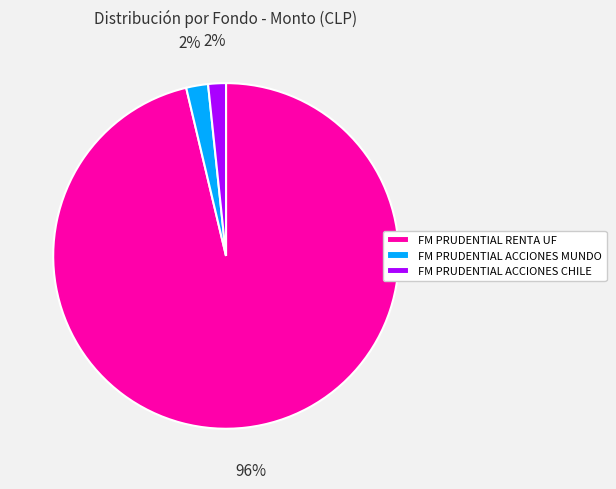

To the nearest percent, what percentage of the pie is FM PRUDENTIAL ACCIONES MUNDO?

2%